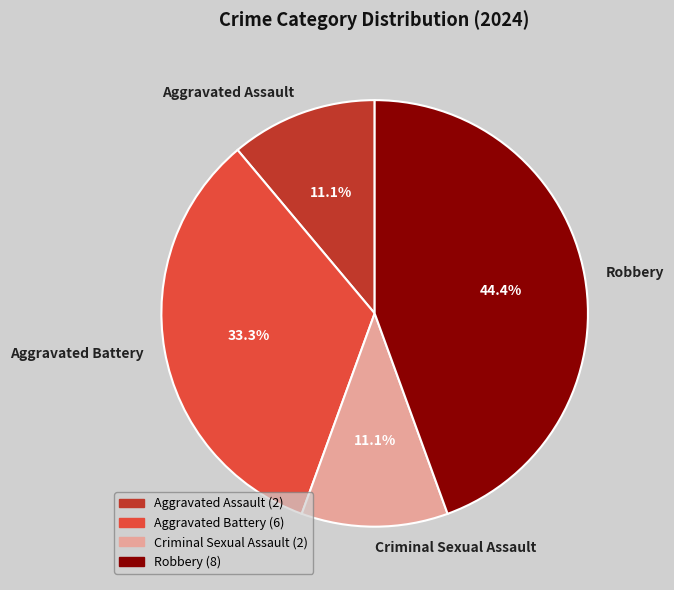

True or false: Aggravated Assault accounts for 25% of the total.

False